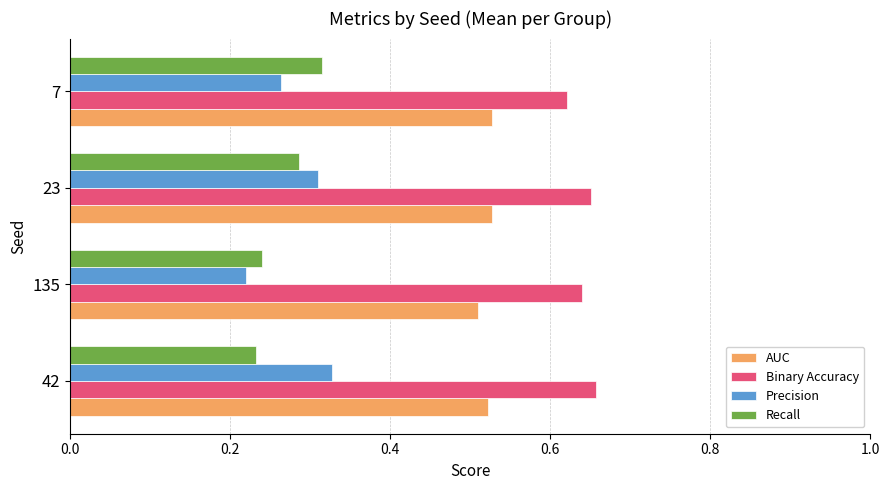

What is the difference between the highest and lowest values at 7?

0.4